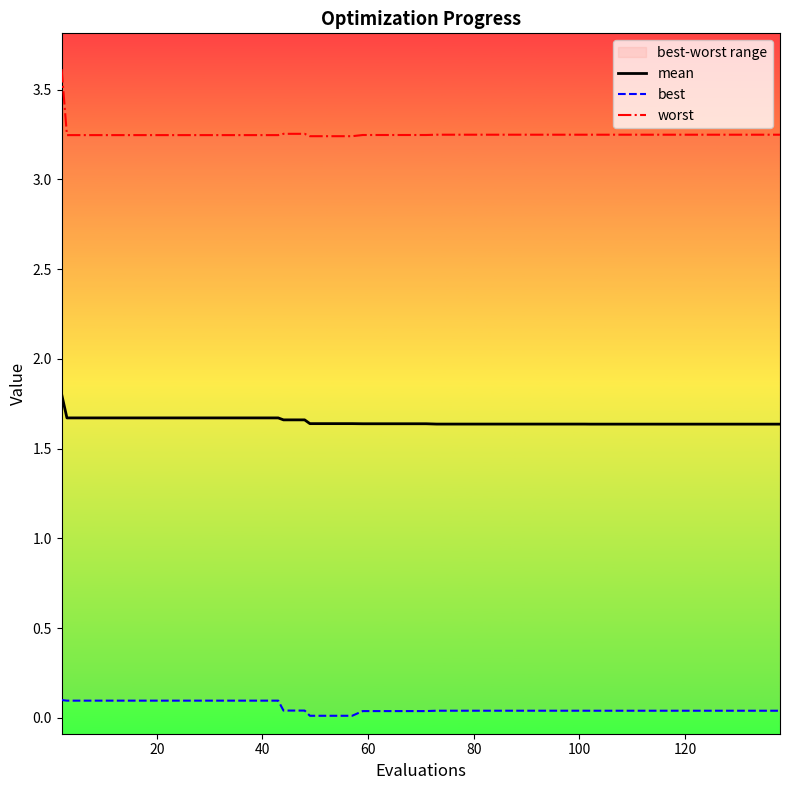

True or false: best has more than 1 interior local peaks.

False